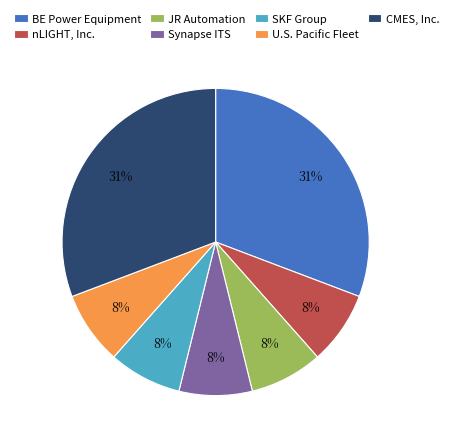

True or false: JR Automation accounts for 17% of the total.

False